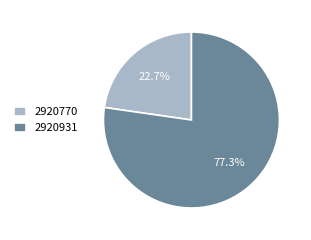

What is the largest slice in the pie chart?

2920931